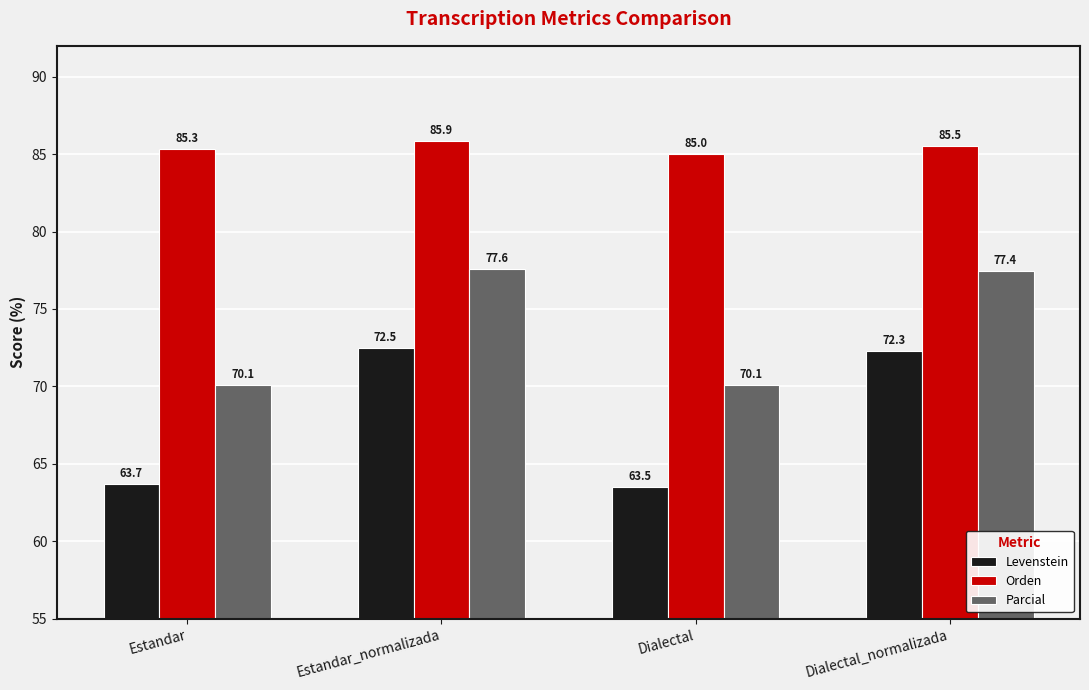

Between Dialectal and Dialectal_normalizada, which series saw the biggest shift?

Levenstein